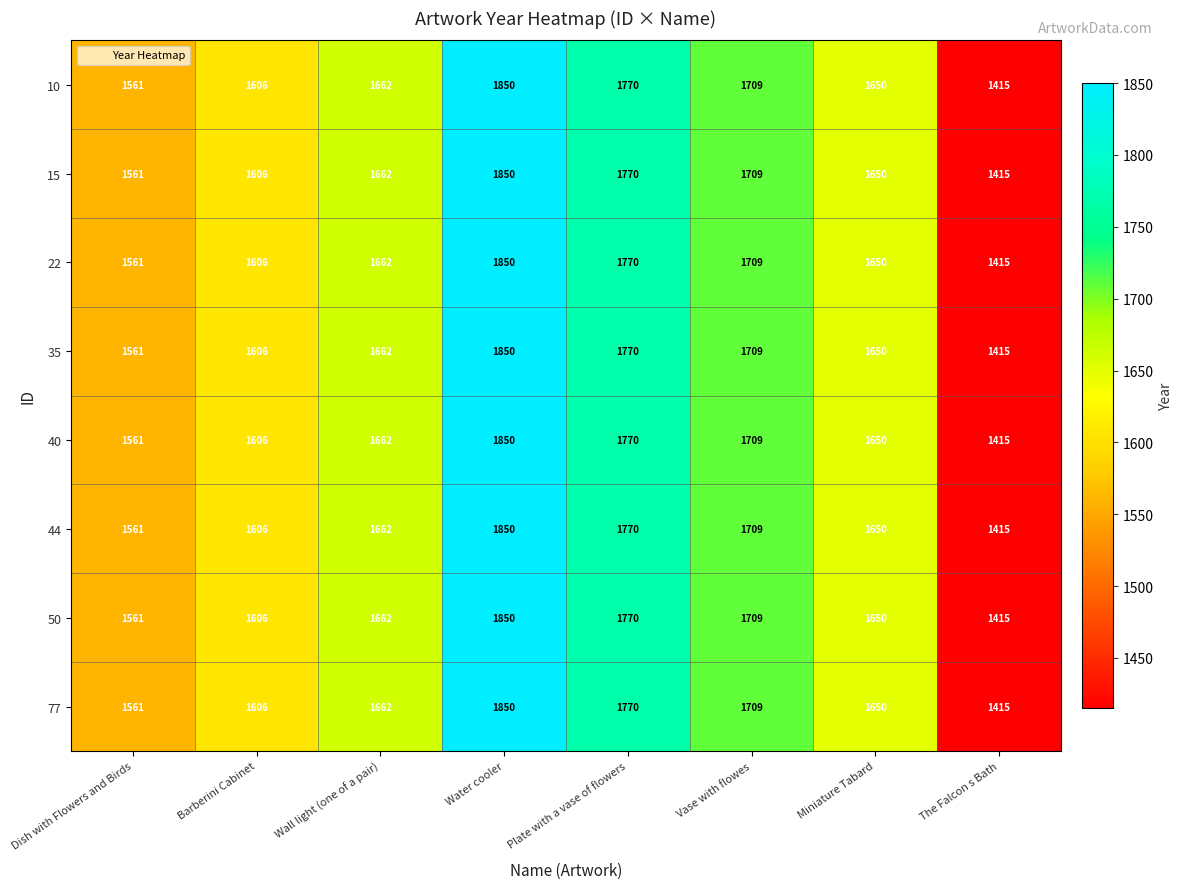

What is the difference between the 10 values at Barberini Cabinet and Plate with a vase of flowers?

164